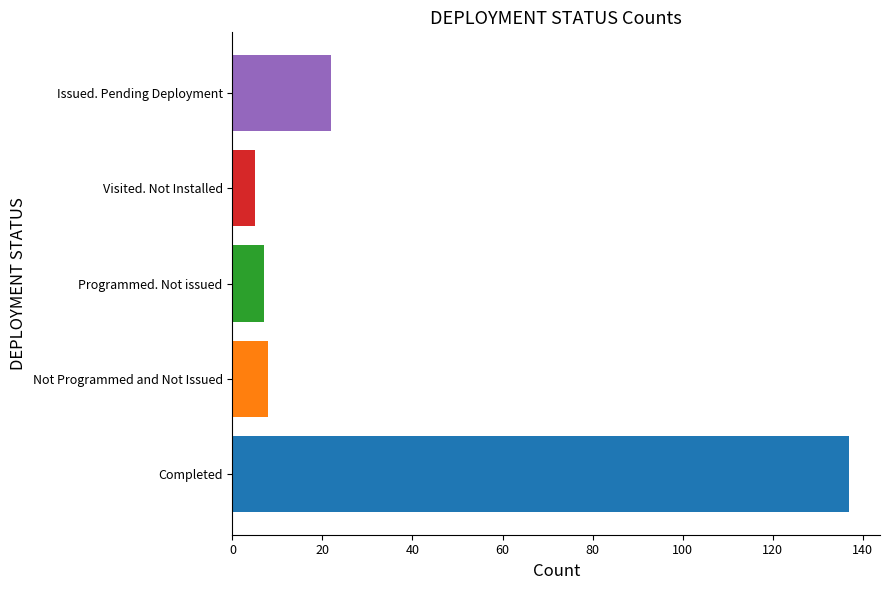

Reading top to bottom, list all the values displayed in this chart.

22	5	7	8	137